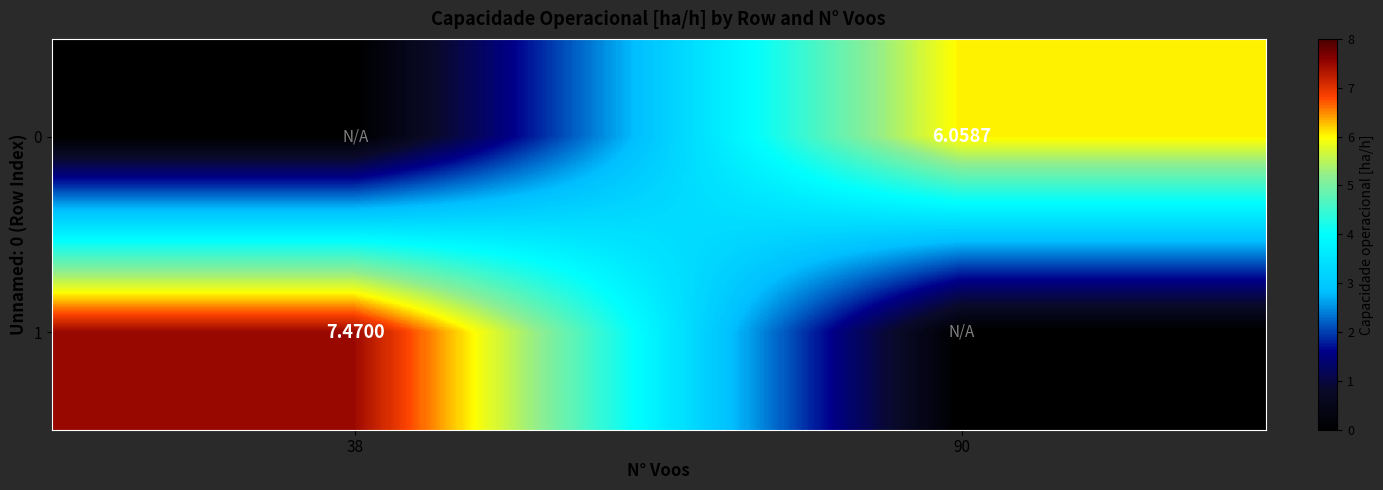

At how many categories does at least one series exceed 4?

2